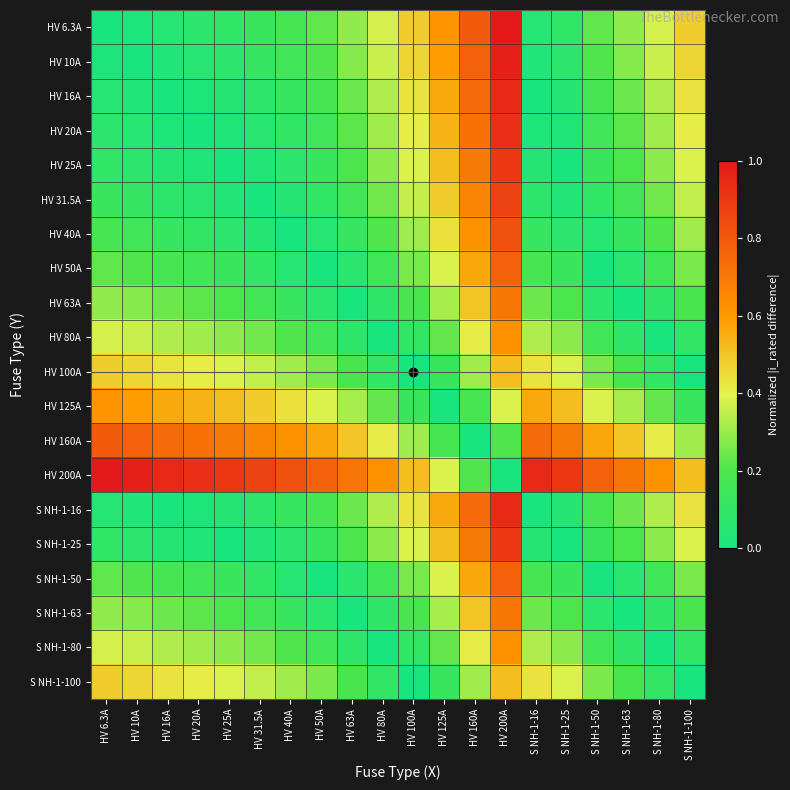

What is the spread (max minus min) of values at HV 20A?

0.9